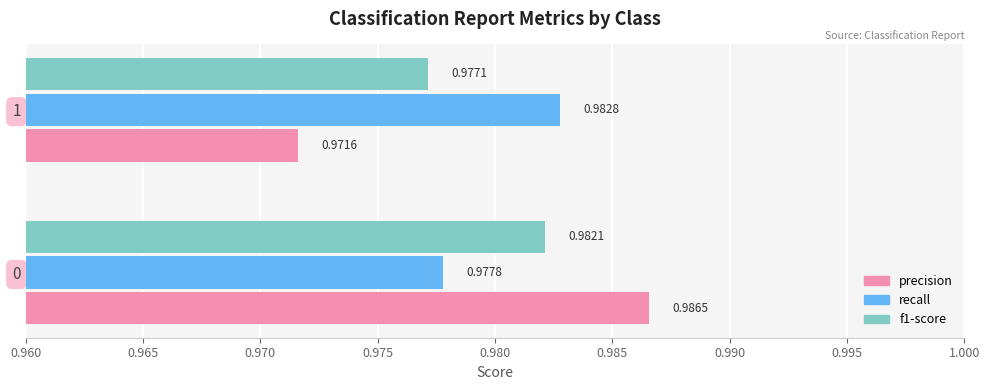

Which series has the largest total across all categories?

recall